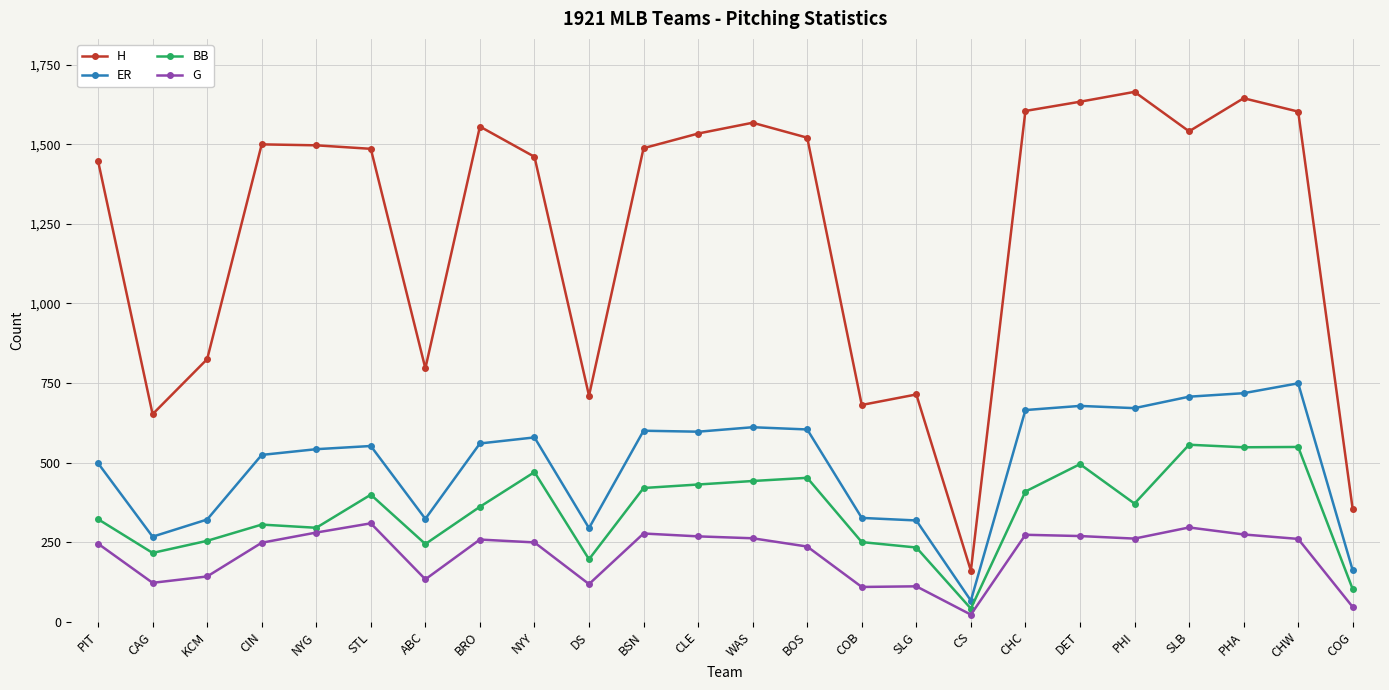

What value does the H series have at CLE?

1534